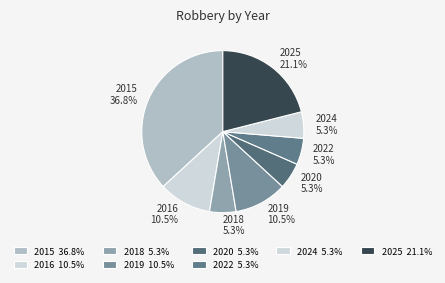

What is the largest slice in the pie chart?

2015 36.8%